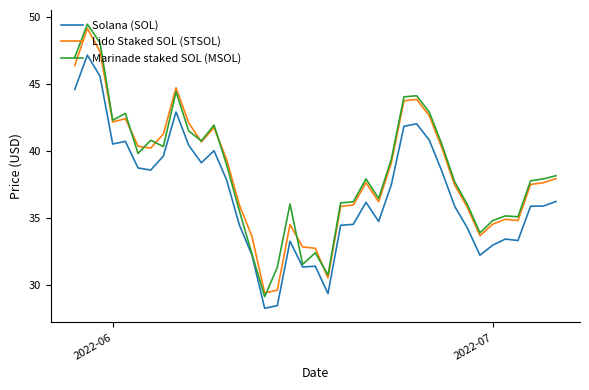

True or false: Lido Staked SOL (STSOL) and Solana (SOL) cross at least once.

False